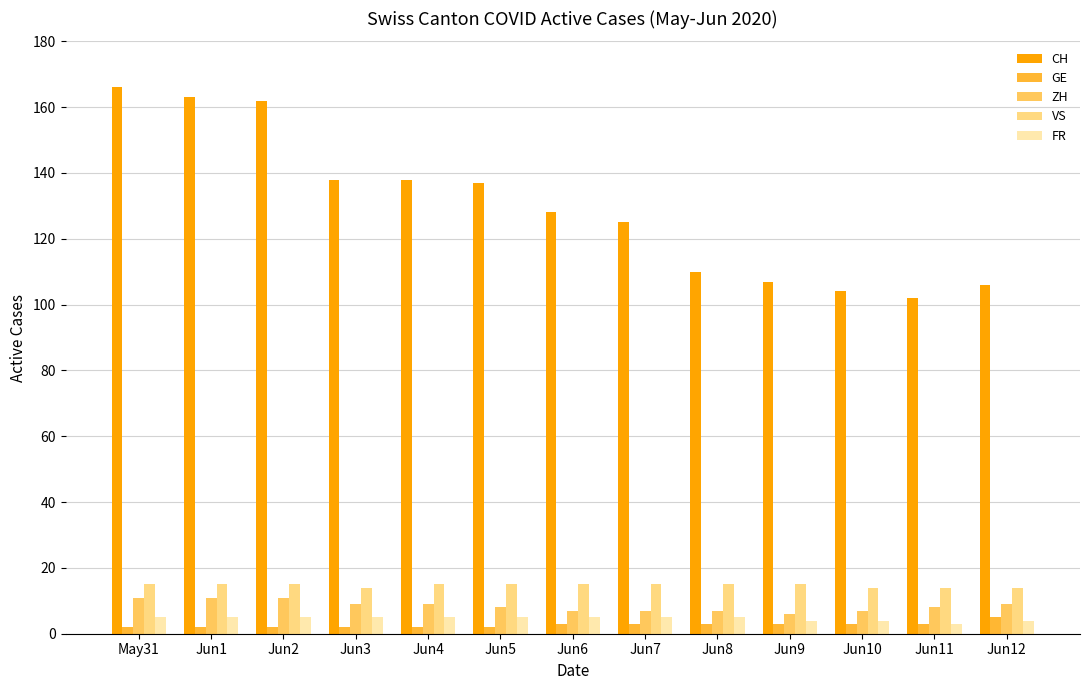

What are all the series names shown in the legend?

CH, GE, ZH, VS, FR